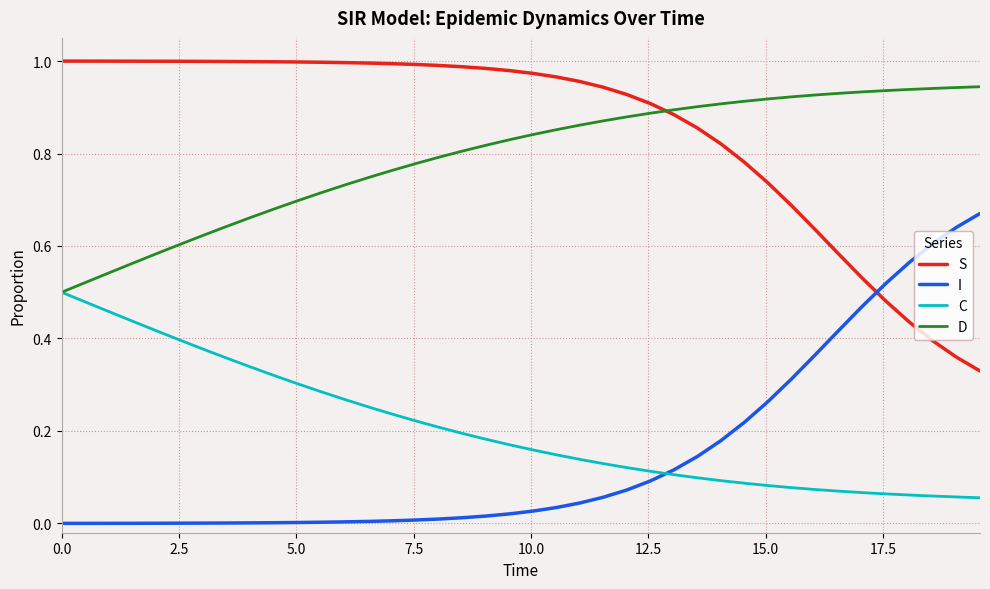

List the series in order of their peak value, highest first.

S, D, I, C